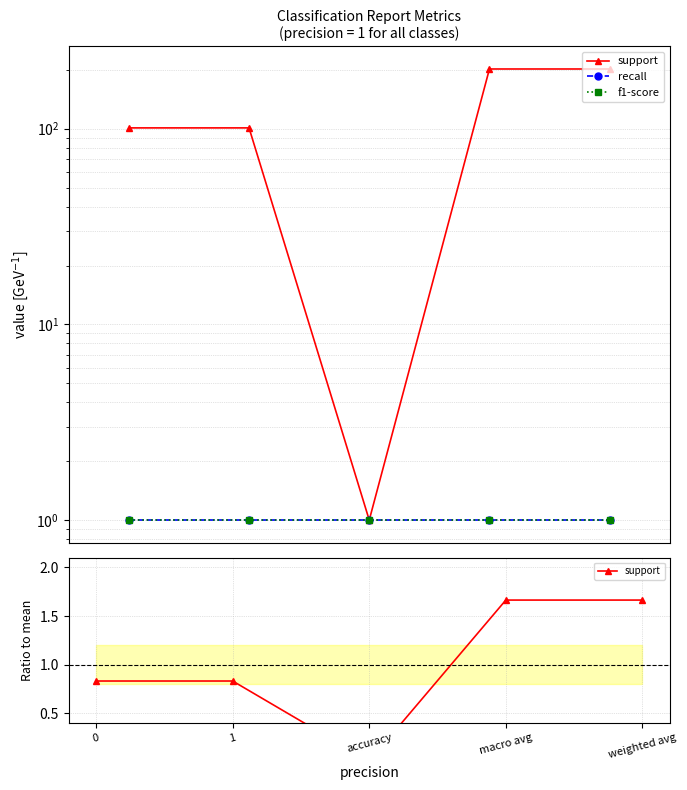

What is the value of the f1-score point at the 1st from the left?

1.0